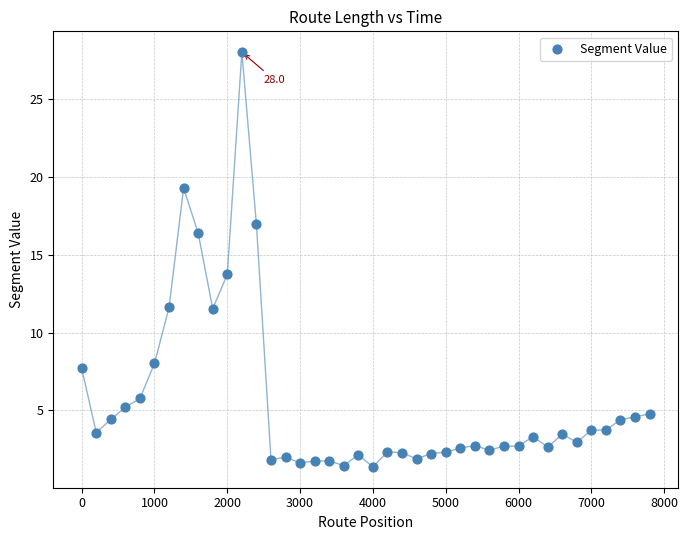

What is the range of X values (max minus min)?

7800.0